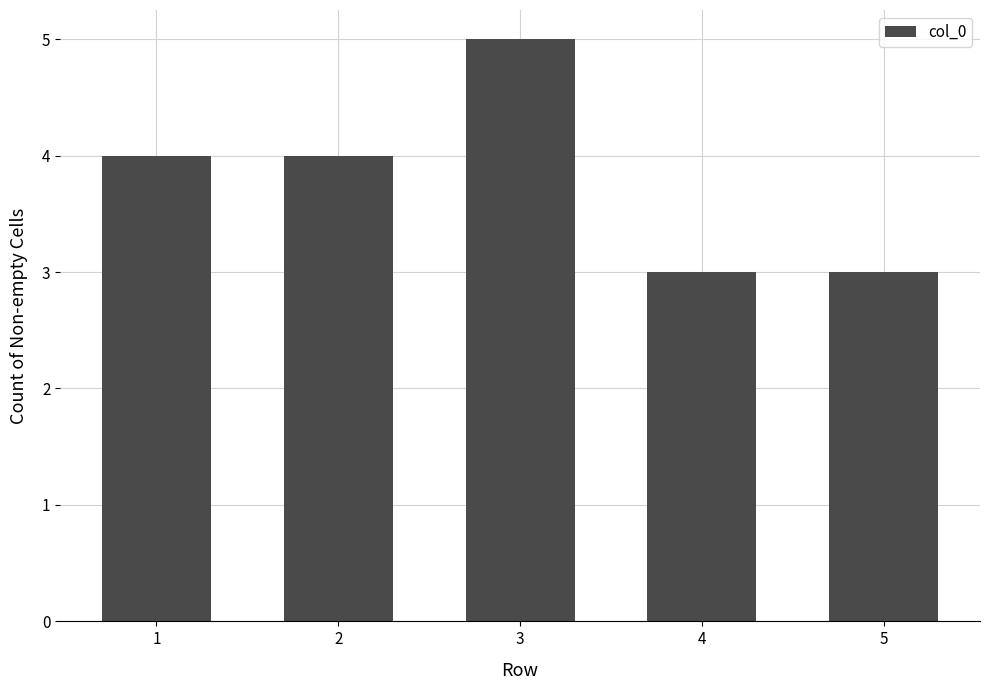

Approximately how many times larger is the value at 4 compared to 5?

1.0